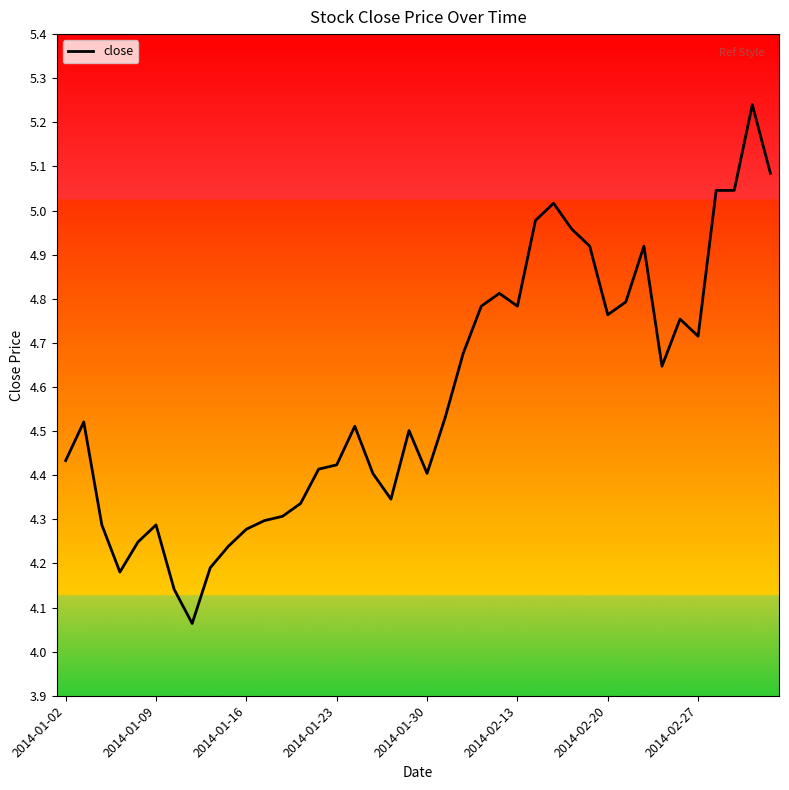

What is the difference between the maximum and minimum values?

1.2